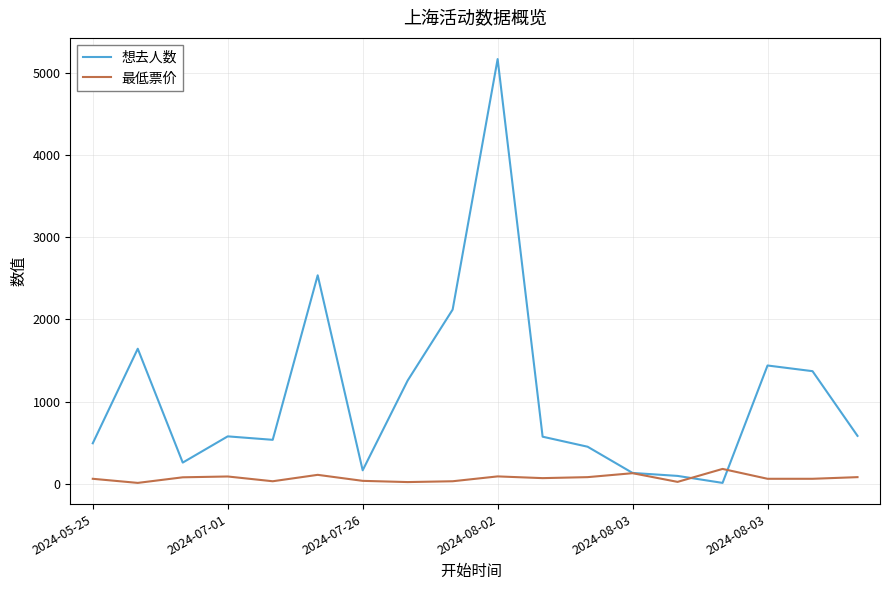

List the series in order of their overall mean, highest first.

想去人数, 最低票价